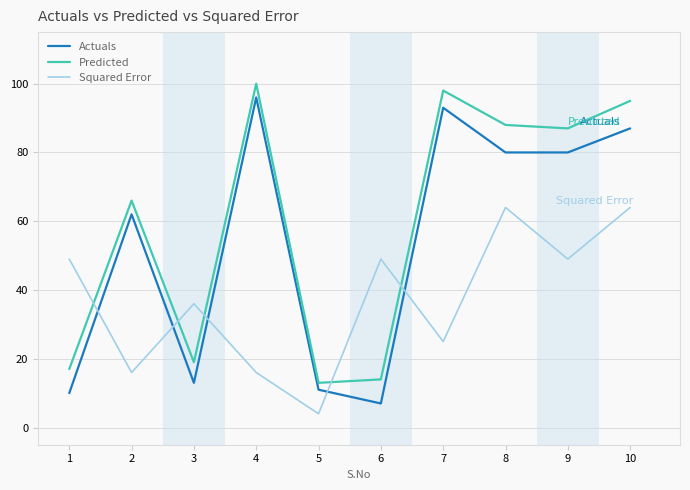

Reading left to right, transcribe all the data shown in this chart.

Actuals: 10	62	13	96	11	7	93	80	80	87
Predicted: 17	66	19	100	13	14	98	88	87	95
Squared Error: 49	16	36	16	4	49	25	64	49	64